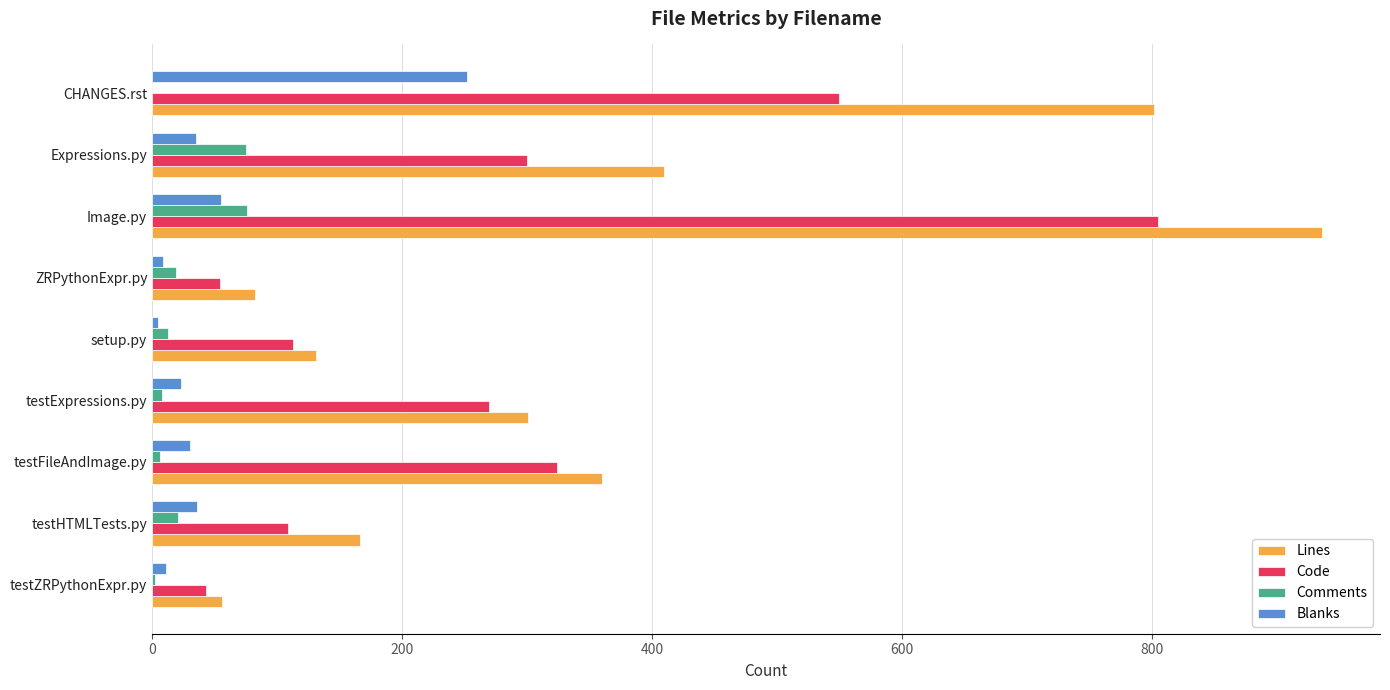

What is the maximum value for Code?

805